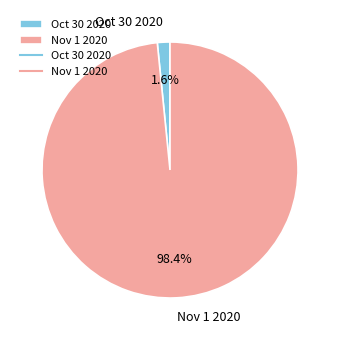

To the nearest percent, what is the average slice percentage?

50%